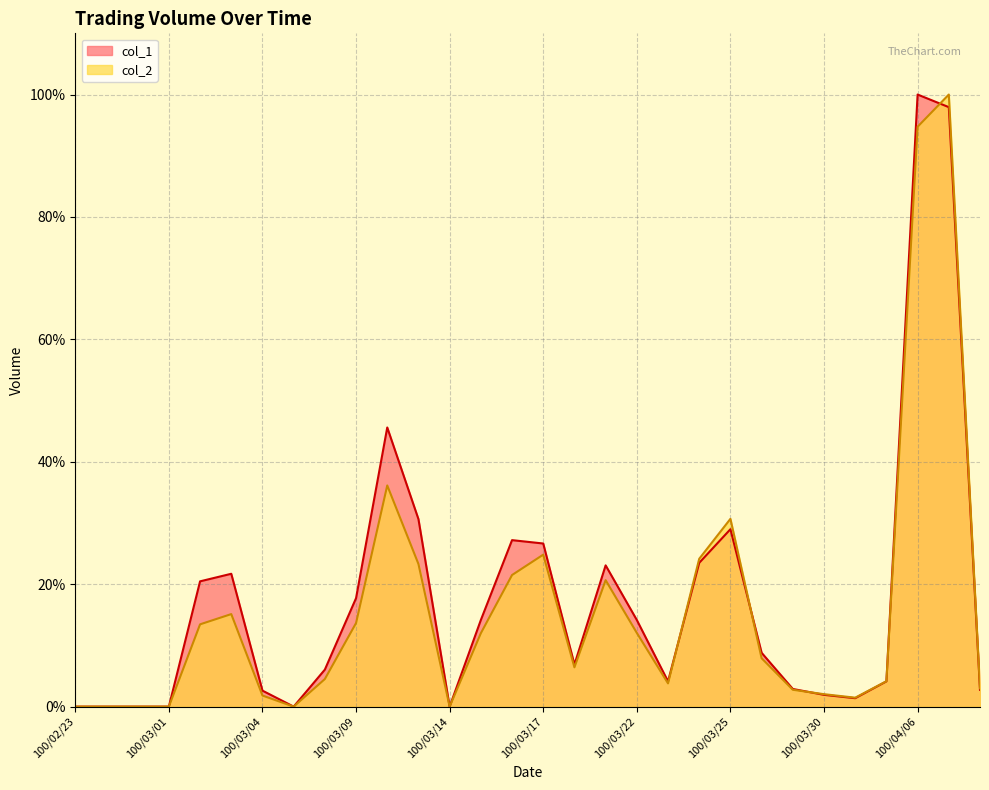

What is the total value across all series at 100/03/08?

10.5